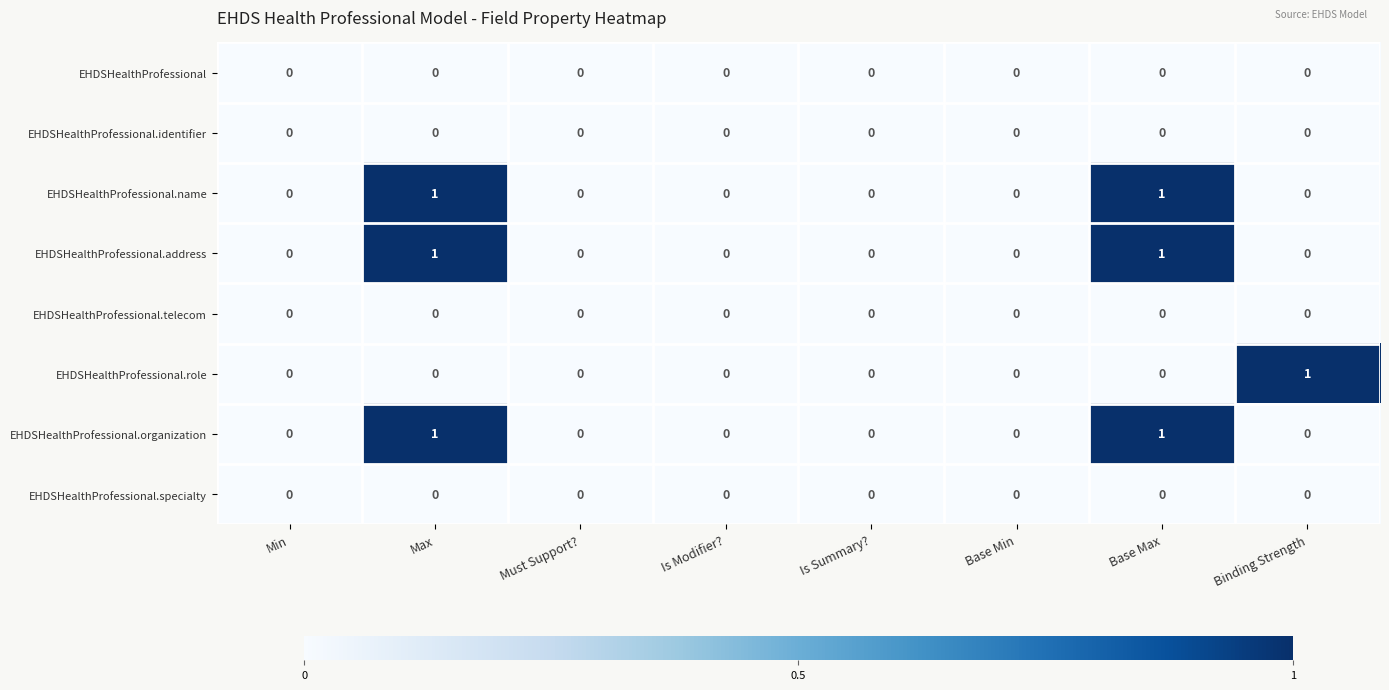

What is the total value across all series at Base Max?

3